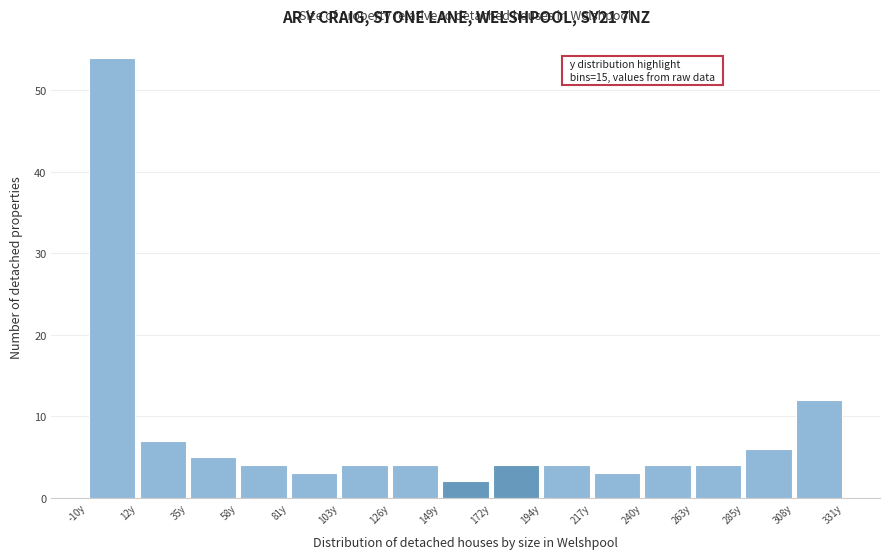

Over which range of the x-axis is the bar tallest?

-10 to 10